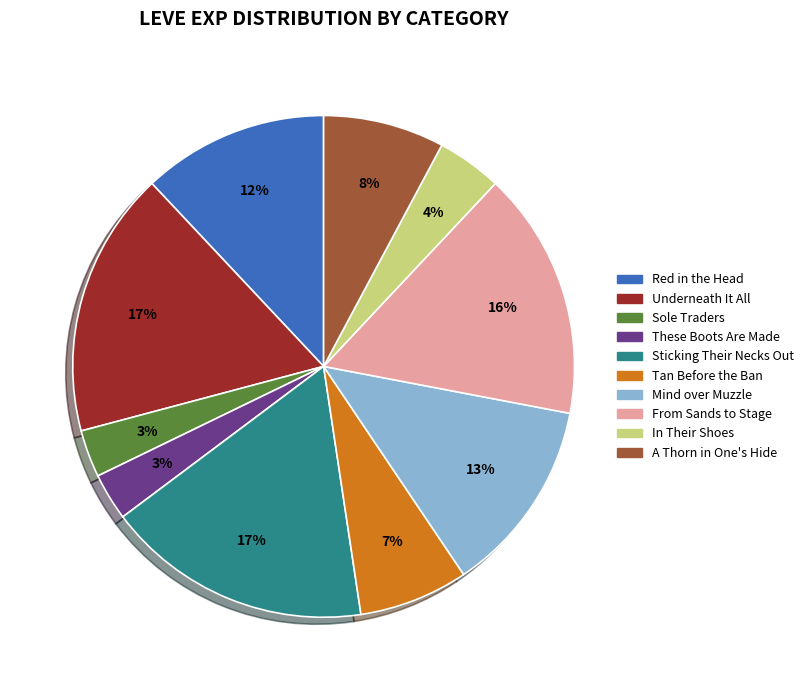

Is there a majority slice in this chart?

No